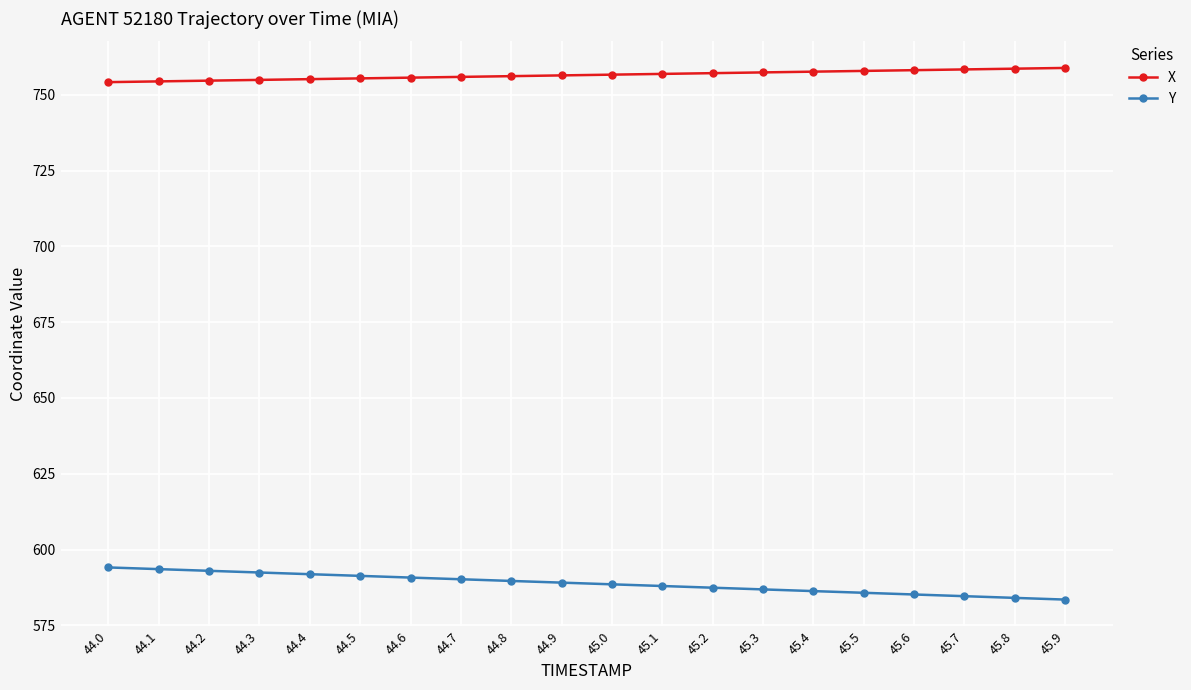

Does the chart have visible grid lines?

Yes